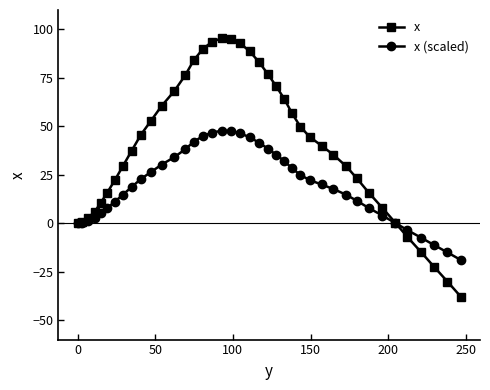

How many data points does each series have?

40